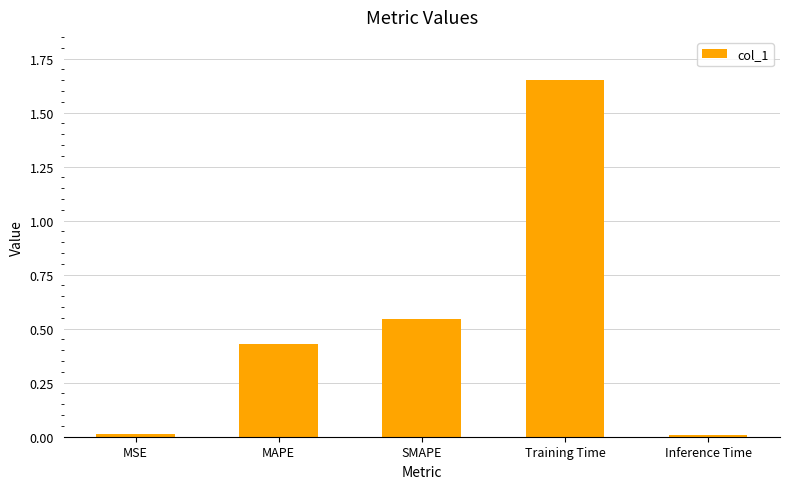

What is the label of the 5th bar from the right?

MSE